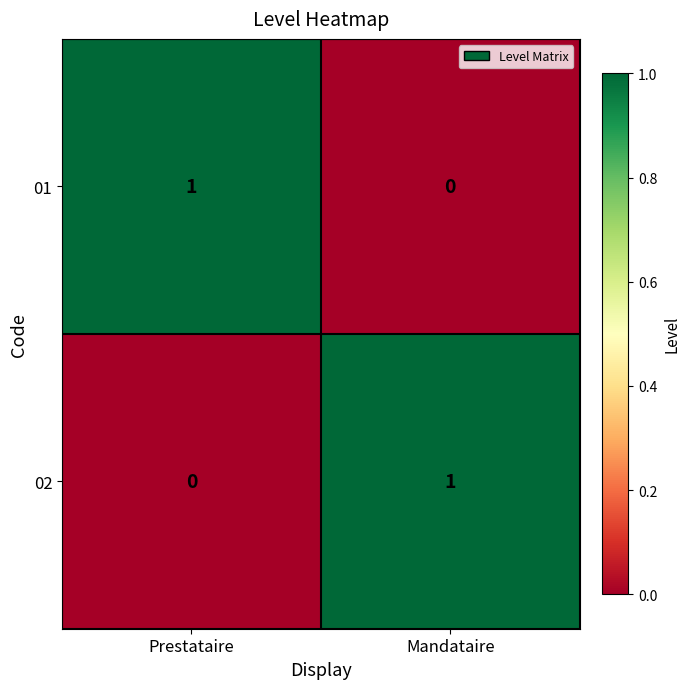

The value of 01 at Prestataire is 0. True or false?

False